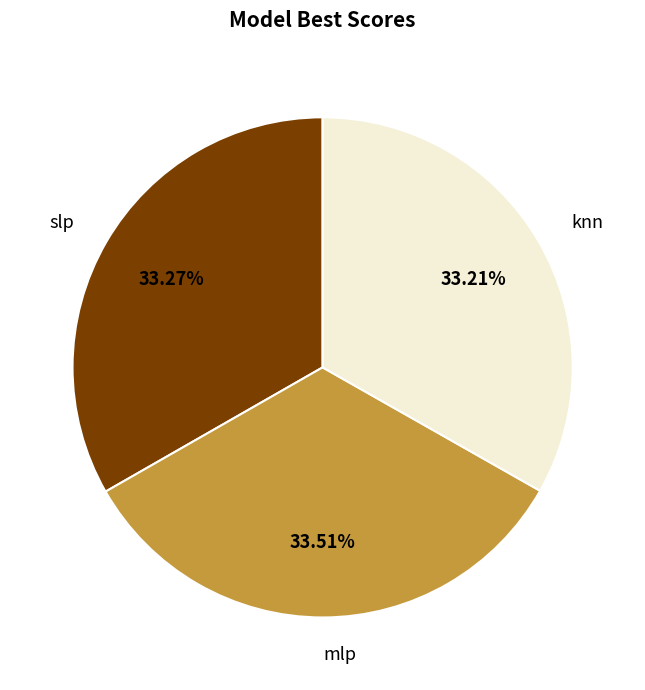

What percentage is the slp slice, to the nearest percent?

33%